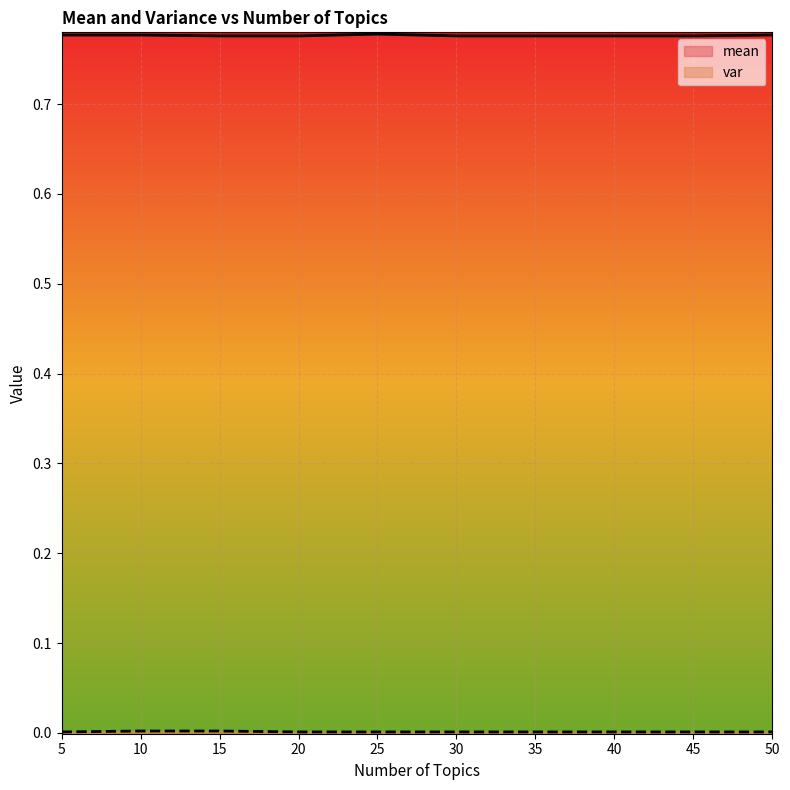

List the series in order of their overall mean, lowest first.

var, mean